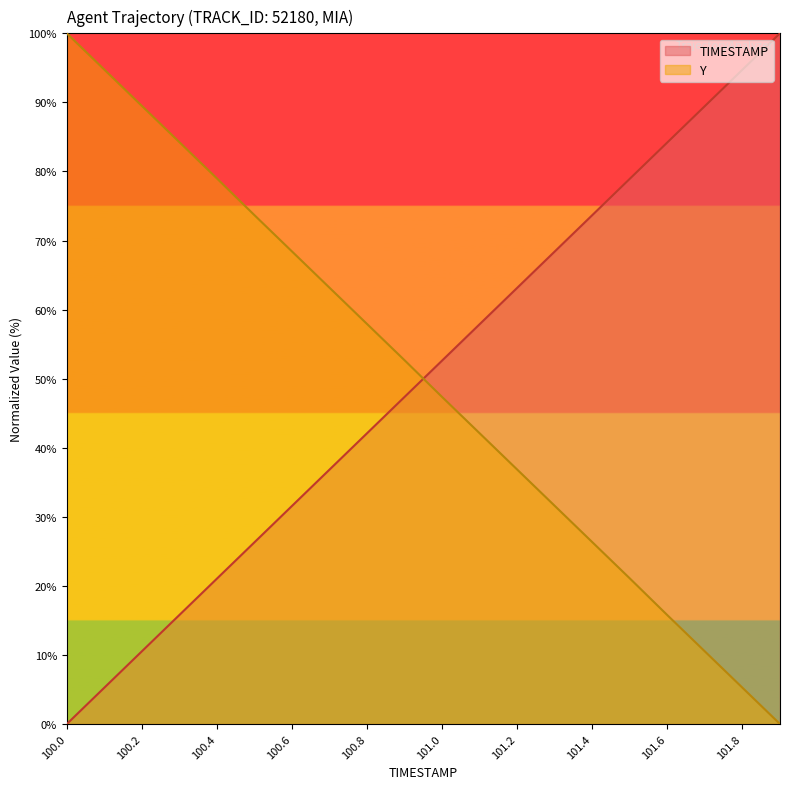

How many data points does each series have?

20